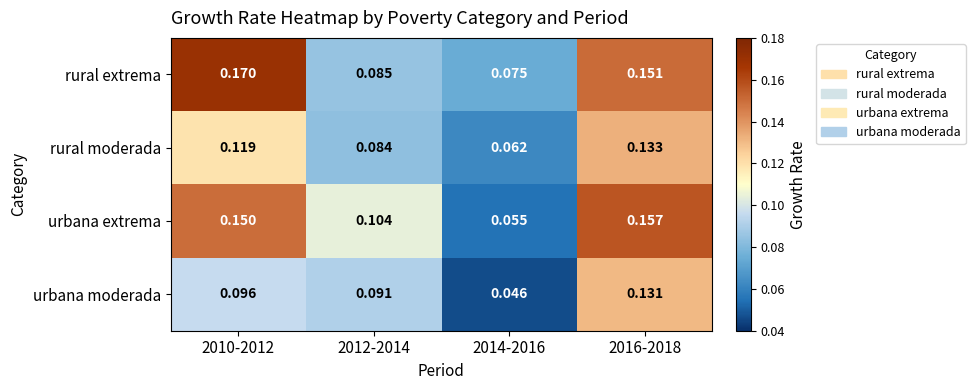

Which series has the largest range (max minus min)?

urbana extrema